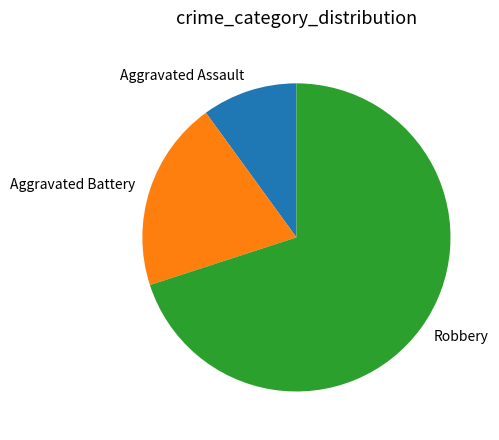

Which category has the smallest portion of the pie?

Aggravated Assault